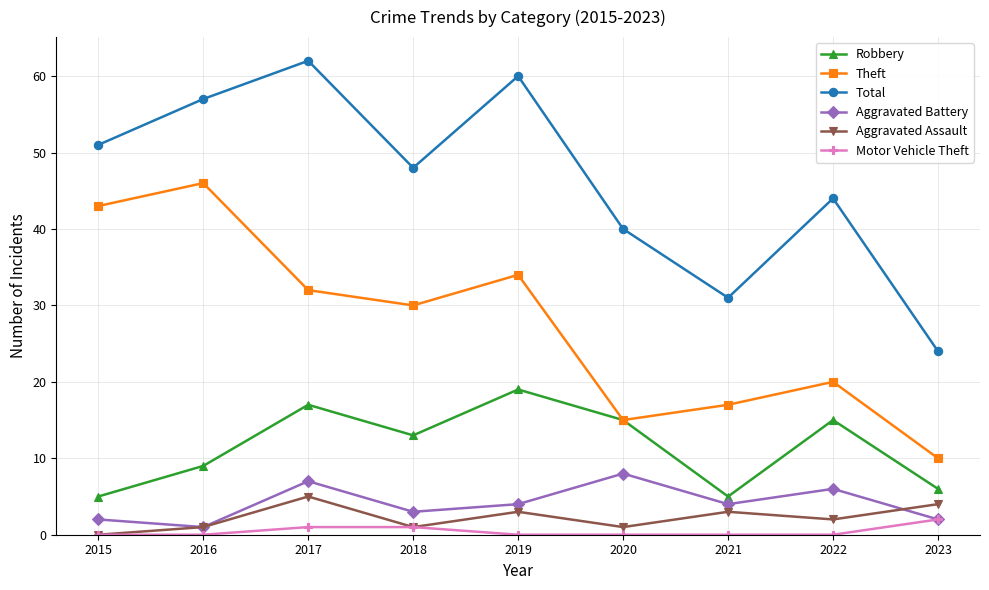

True or false: Aggravated Battery and Total cross at least once.

False